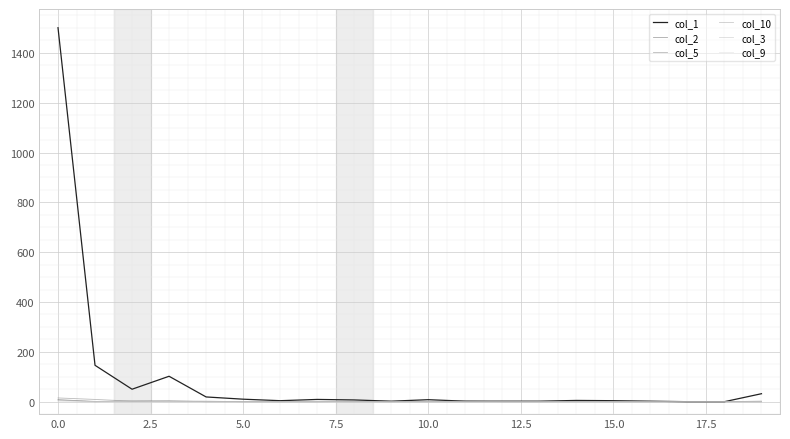

Is this an area chart (filled region under the line)?

No